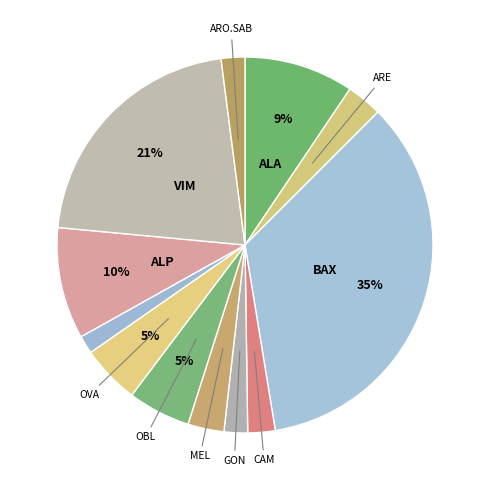

Which slice is the largest?

BAX